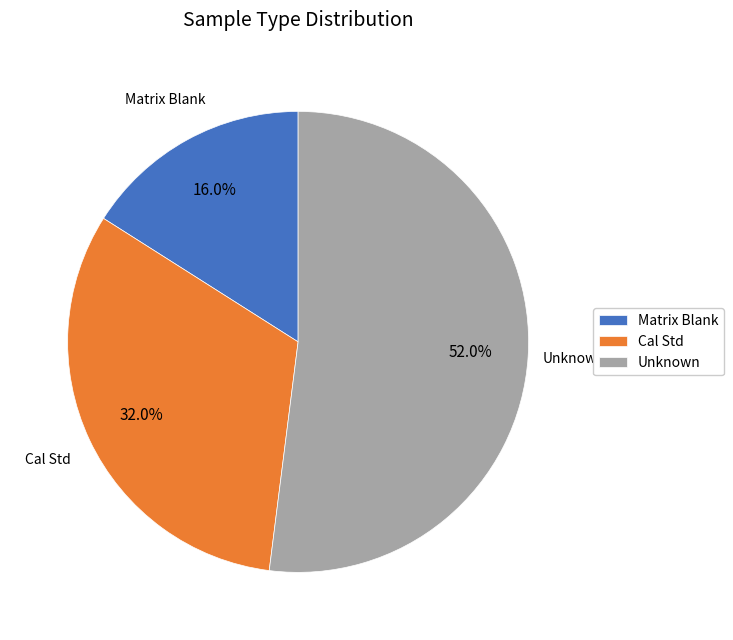

Does Matrix Blank account for over 50% of the chart?

No